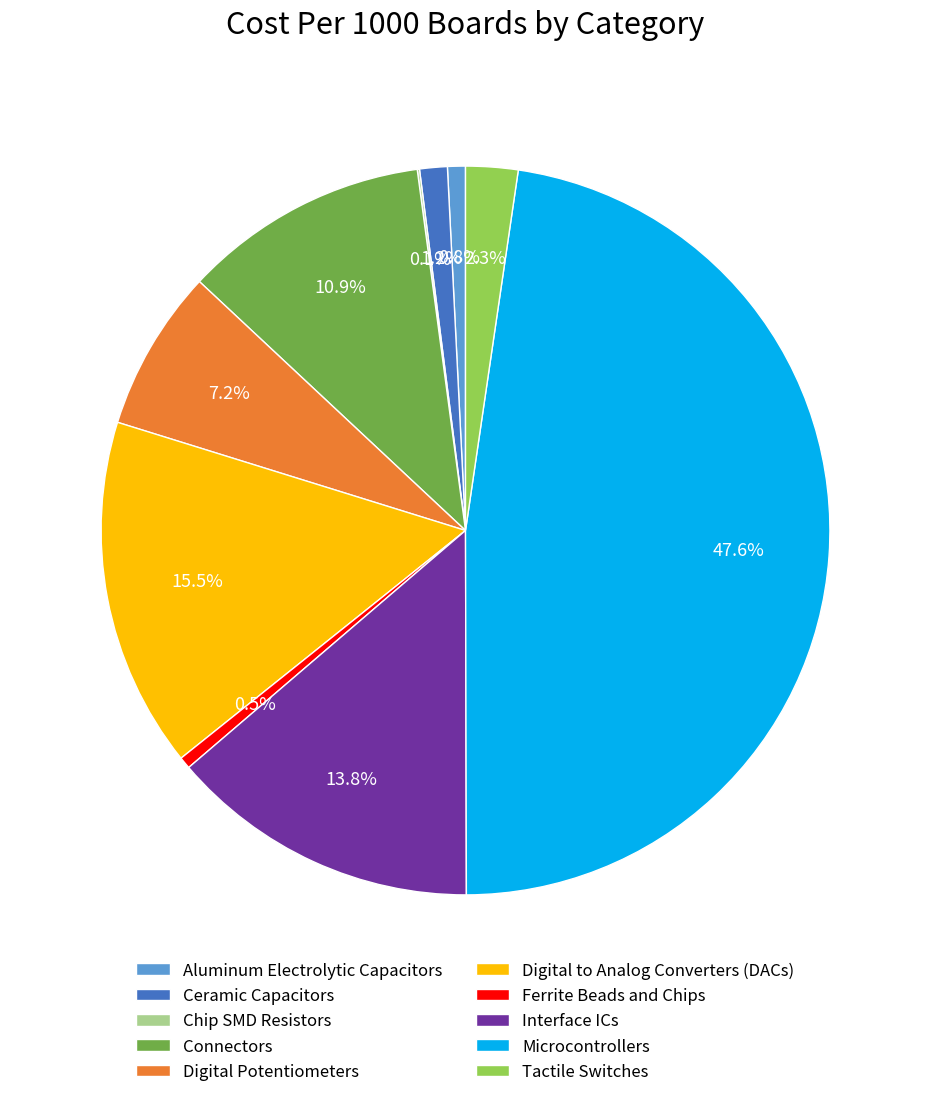

Is Digital Potentiometers the majority of the pie?

No